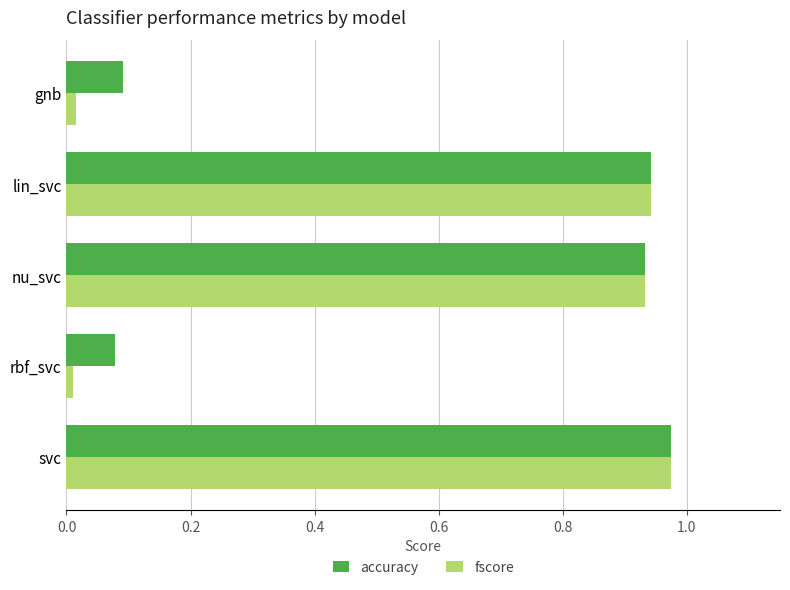

Is it true that accuracy equals 0.1 at gnb?

True